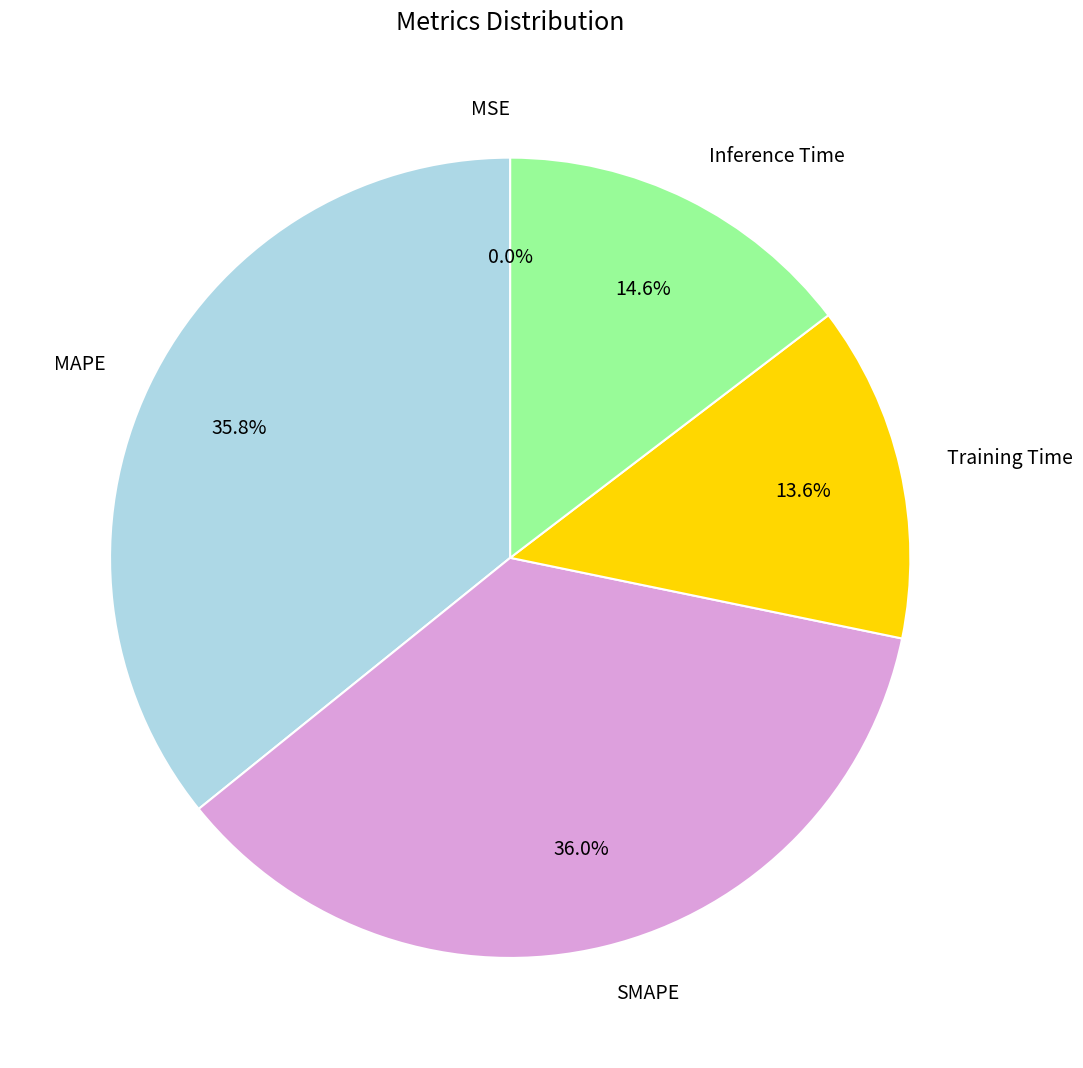

Between SMAPE and Training Time, which is larger?

SMAPE